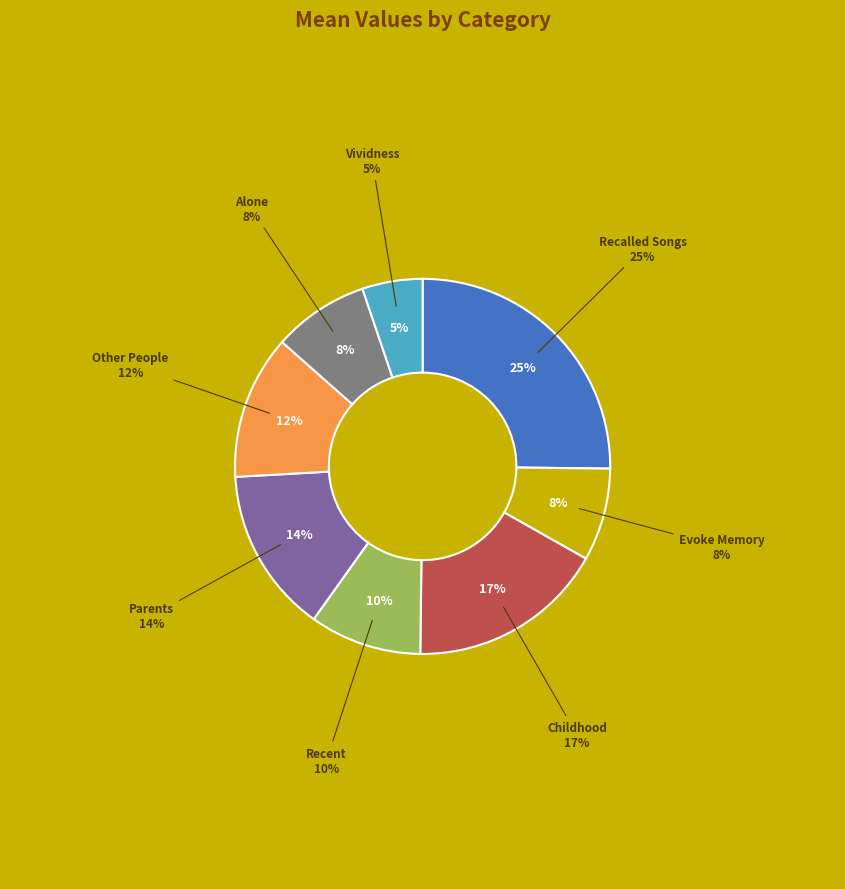

Is there a majority slice in this chart?

No